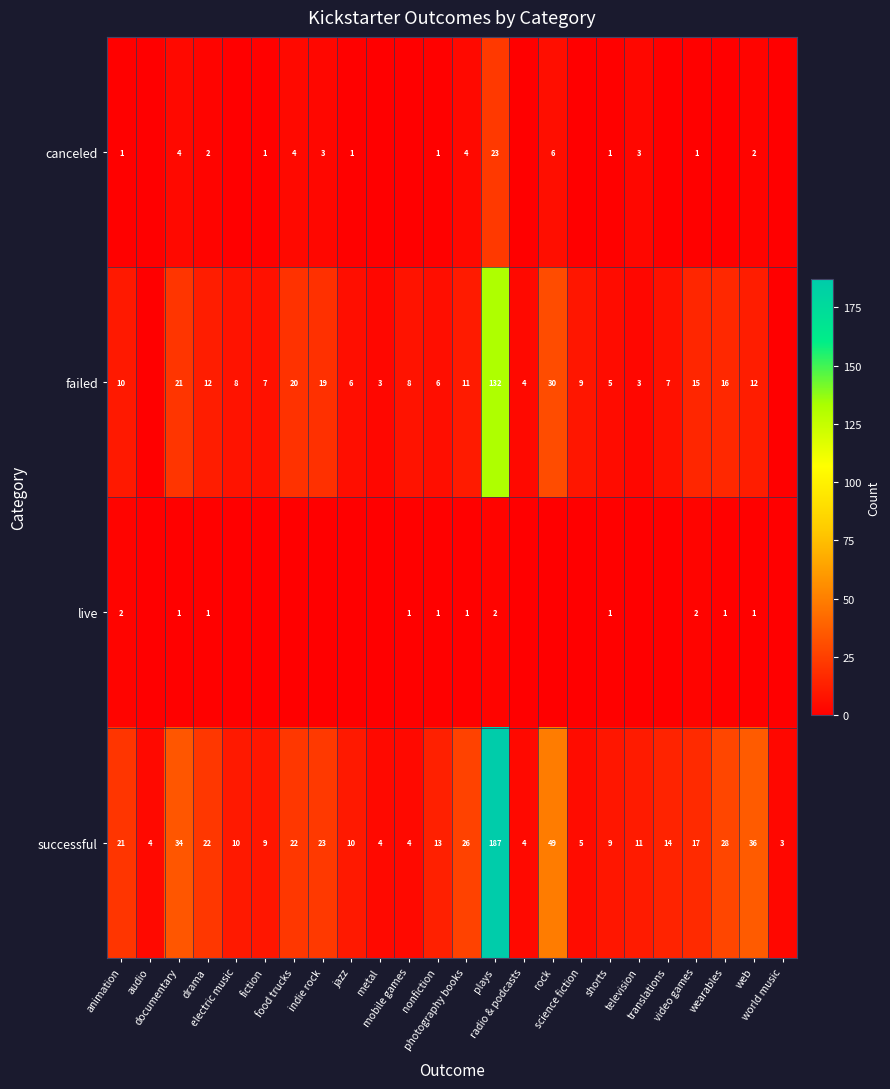

What is the difference between the second highest and second lowest values in the successful series?

45